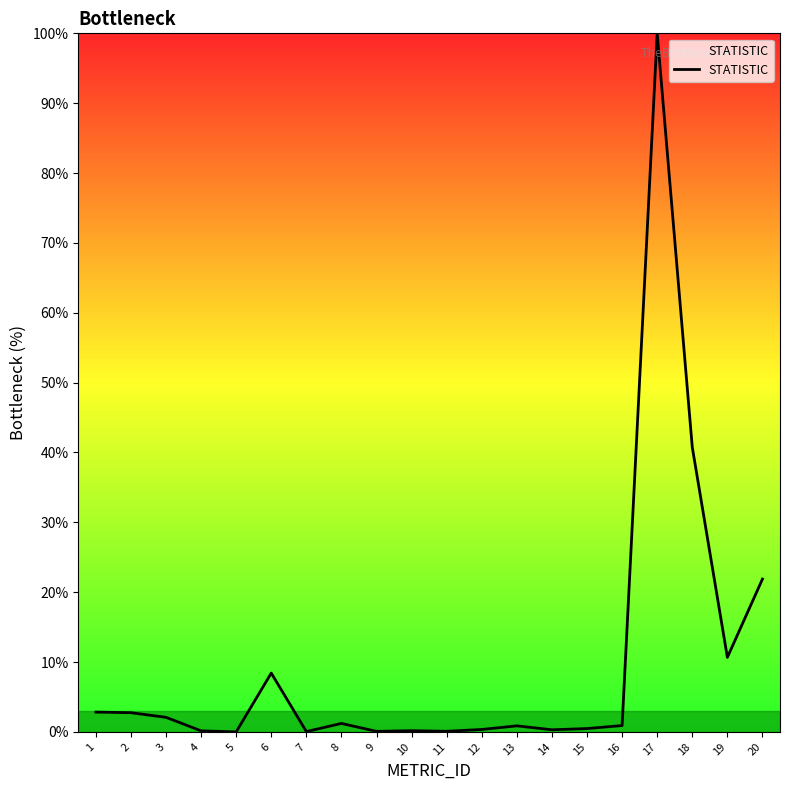

The chart shows a value of 0.5 at 15. True or false?

True